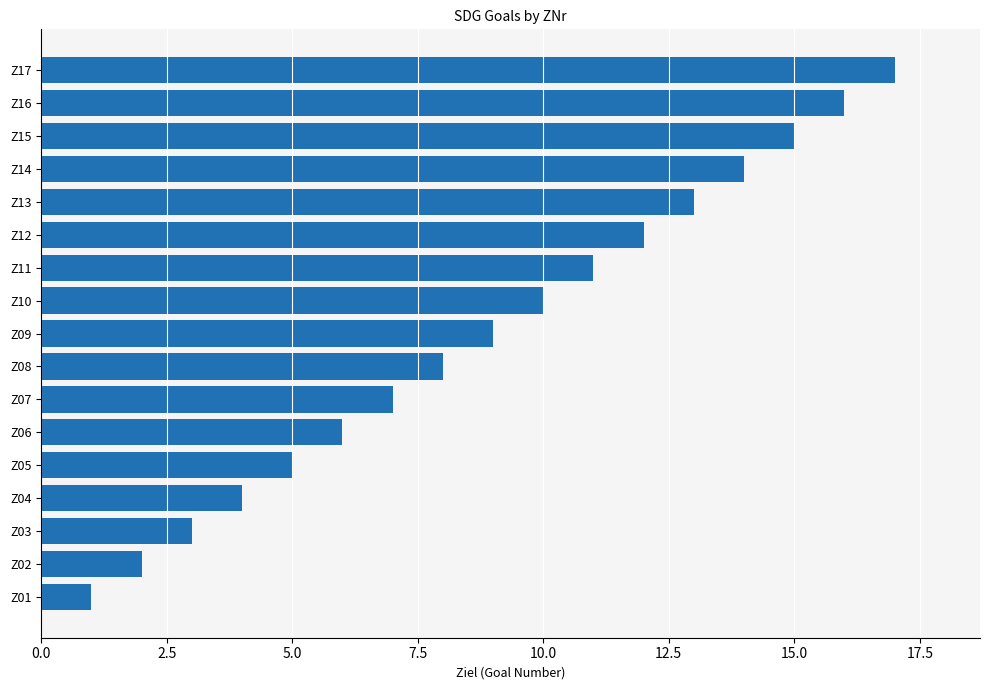

What is the sum of all values?

153